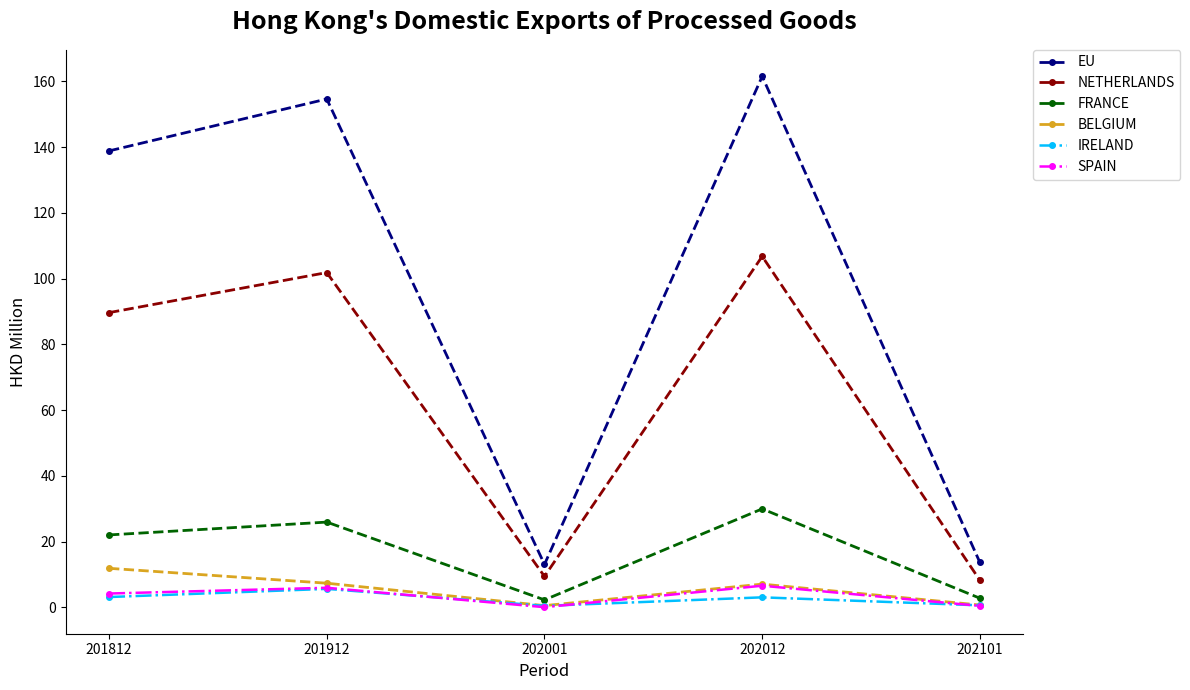

The EU series shows 215.8 at 201912. True or false?

False